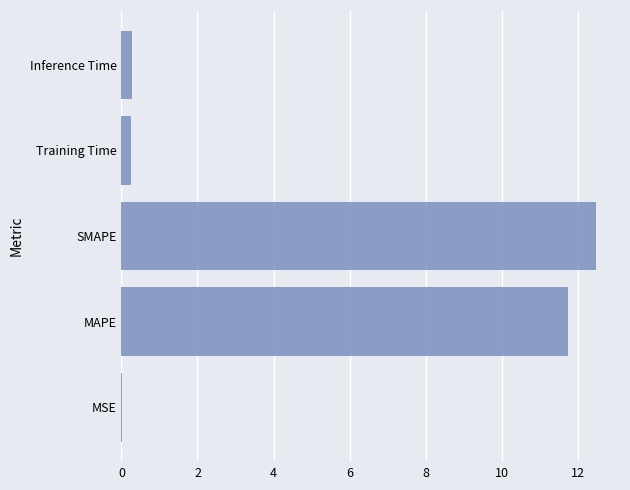

Count the number of data series in this chart.

1